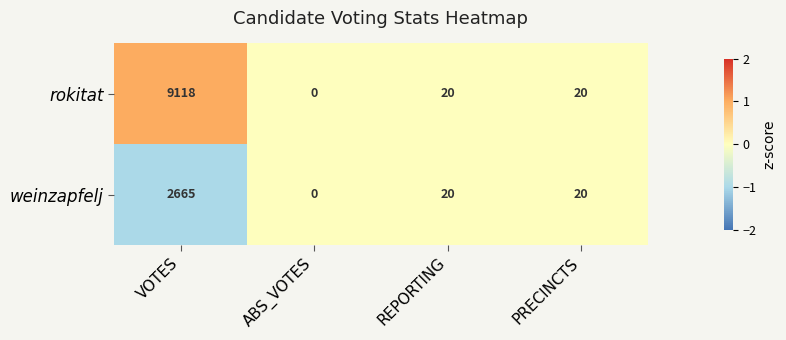

Rank the series by their average value, from lowest to highest.

weinzapfelj, rokitat